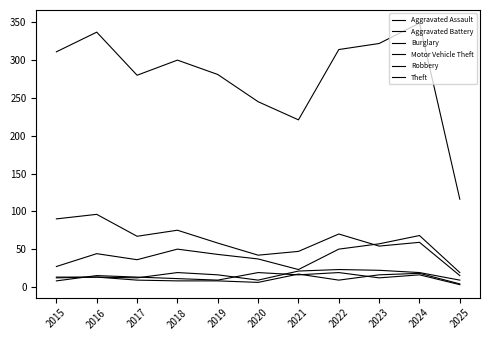

What is the difference between the maximum and second lowest values in the Aggravated Battery series?

12